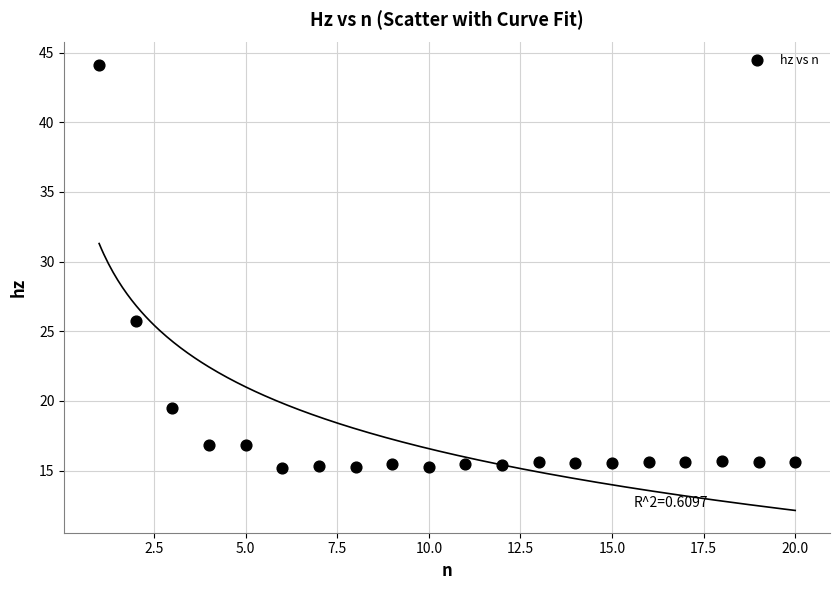

What Y value in the scatter plot is closest to 29?

25.7